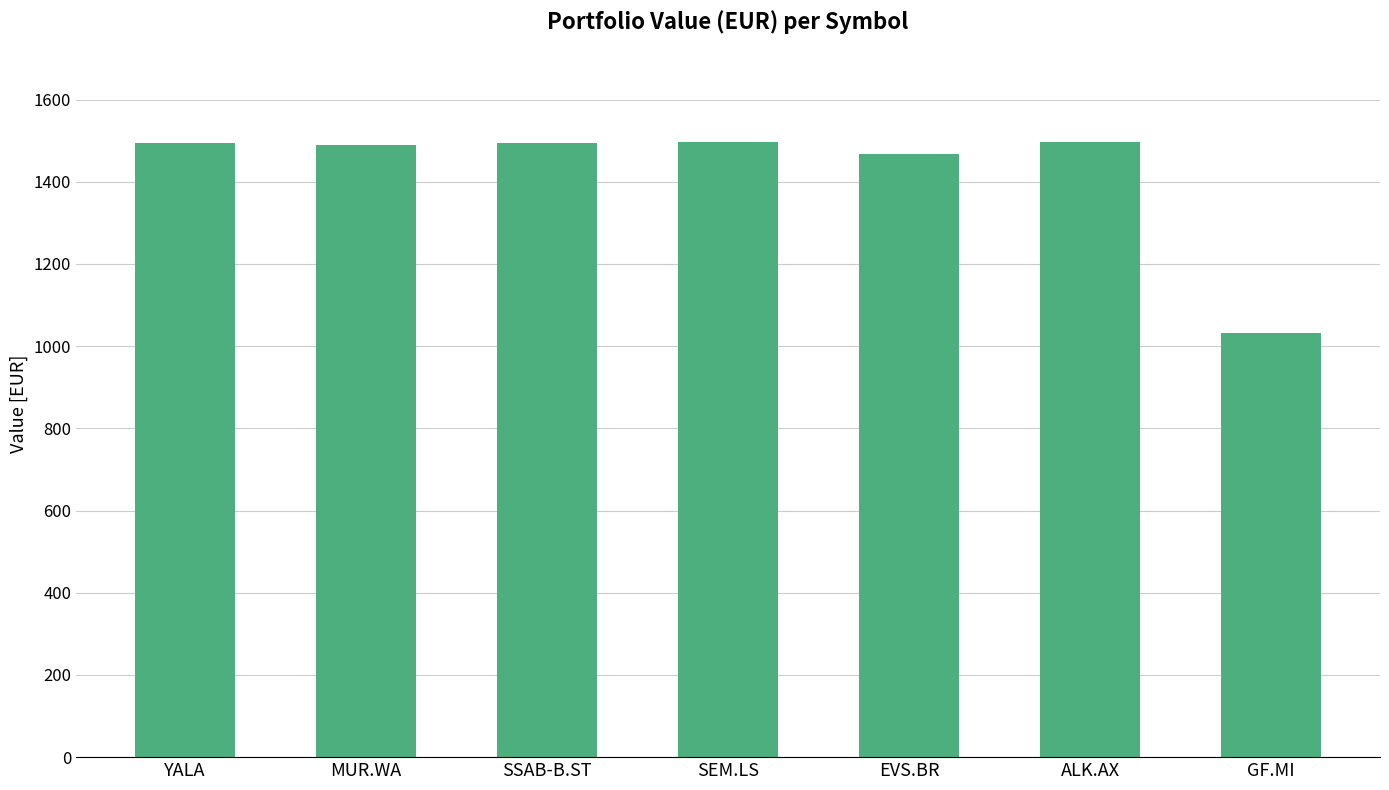

Are the bars horizontal?

No